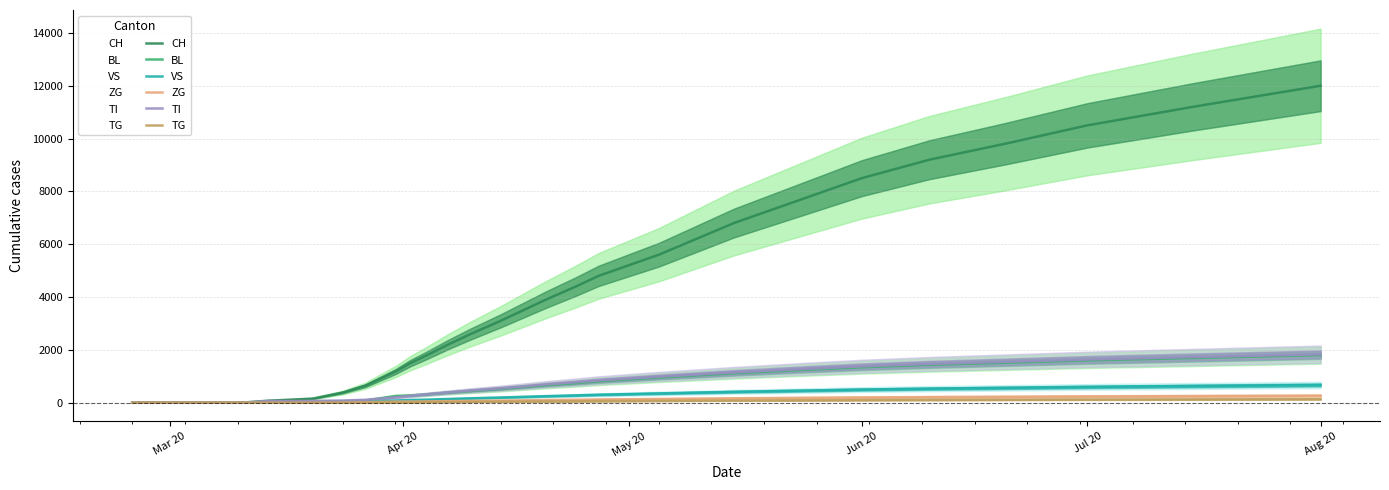

What is the difference between the second highest and second lowest values in the BL series?

1690